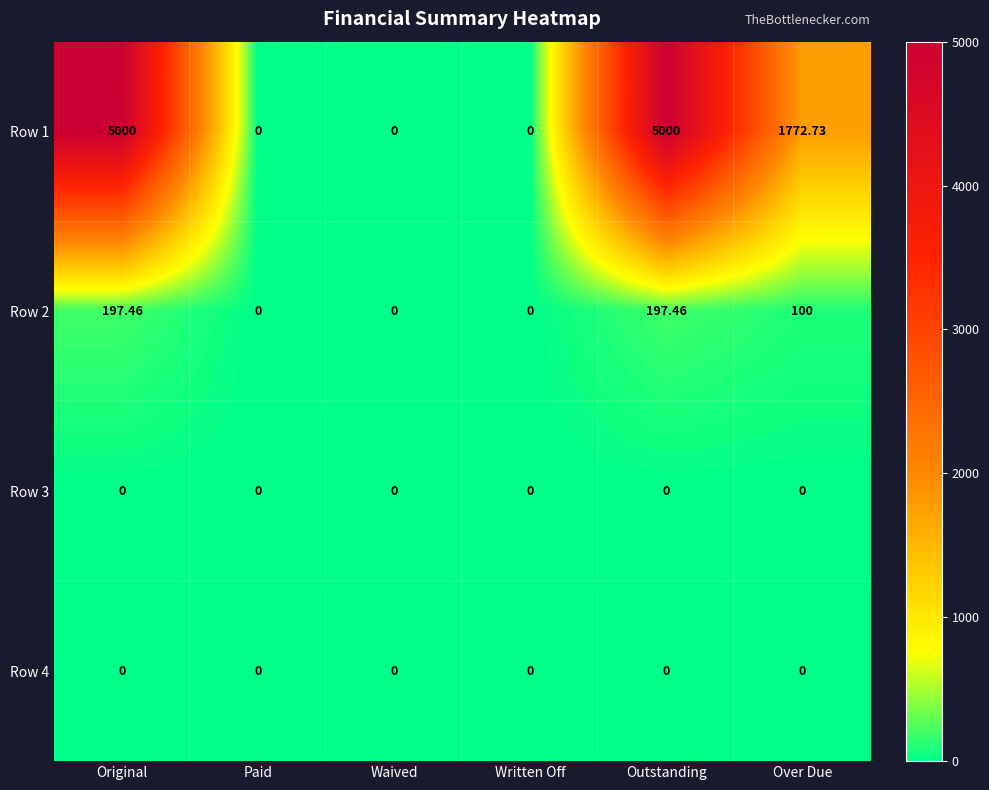

Which series changed the most between Outstanding and Over Due?

Row 1